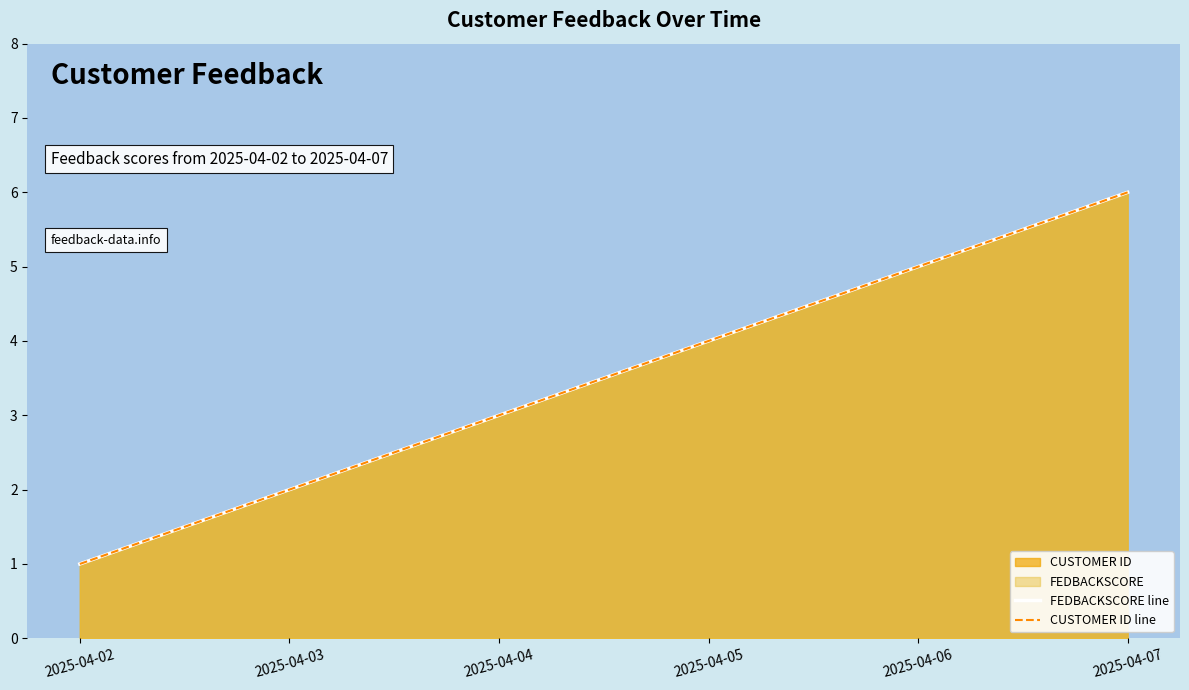

List the labels in order of CUSTOMER ID line value, smallest first.

2025-04-02, 2025-04-03, 2025-04-04, 2025-04-05, 2025-04-06, 2025-04-07